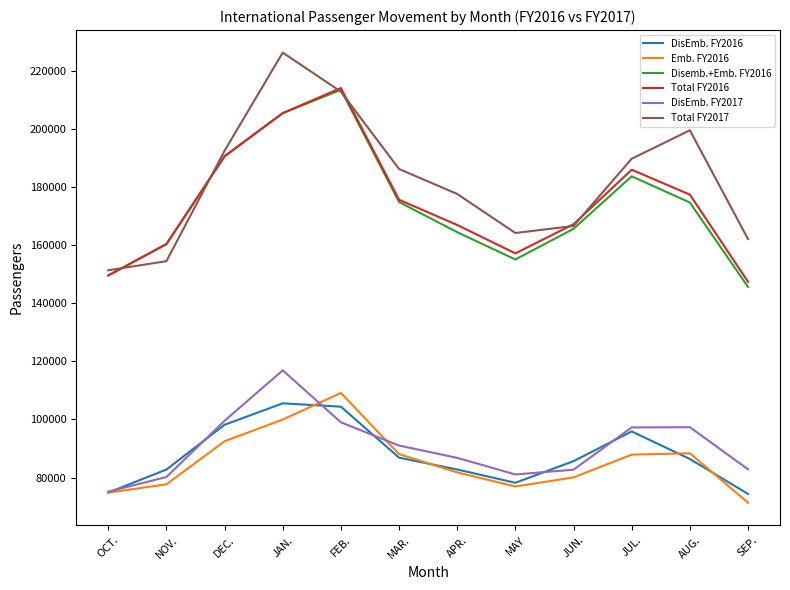

At how many categories does at least one series exceed 152184?

11